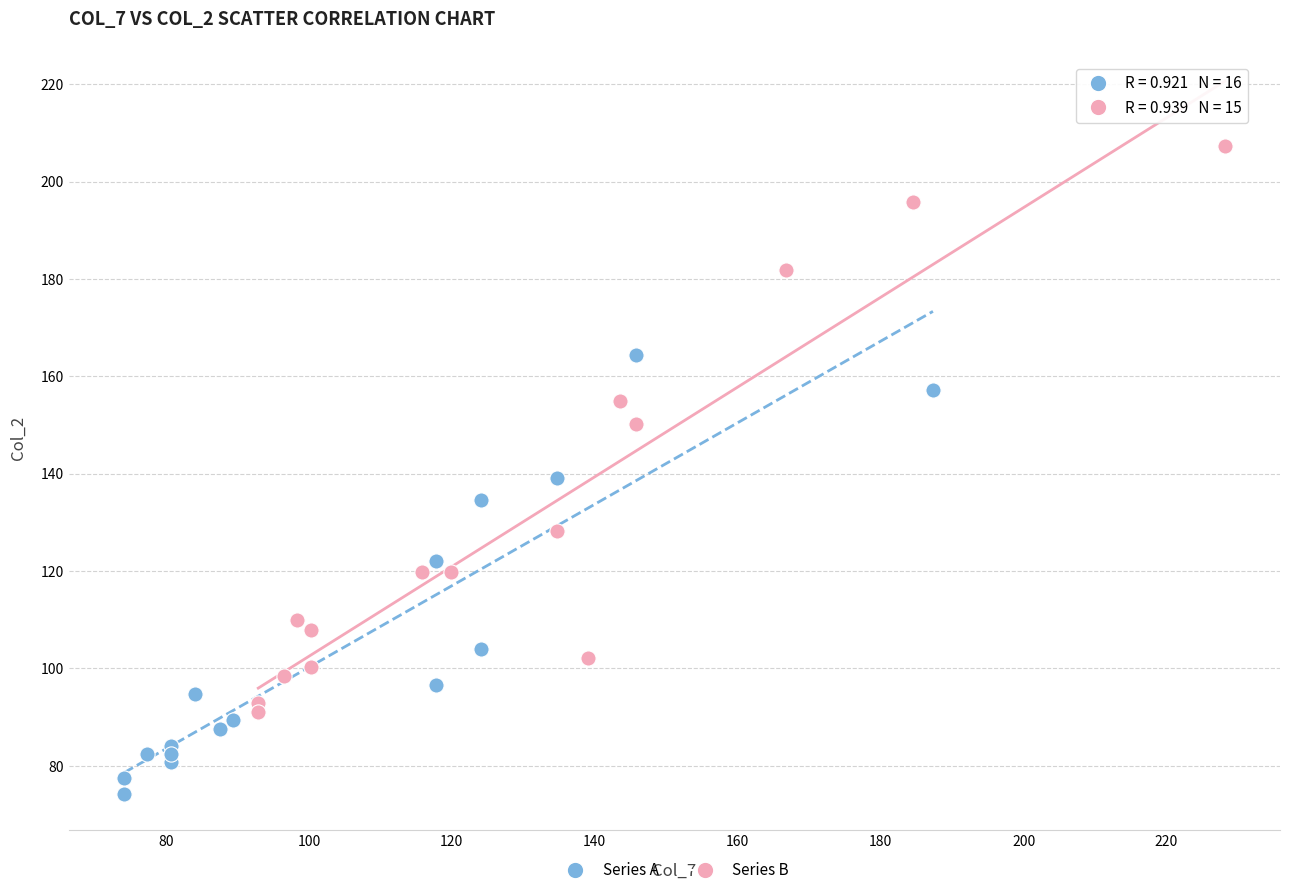

What are all the series names shown in the legend?

Series A, Series B